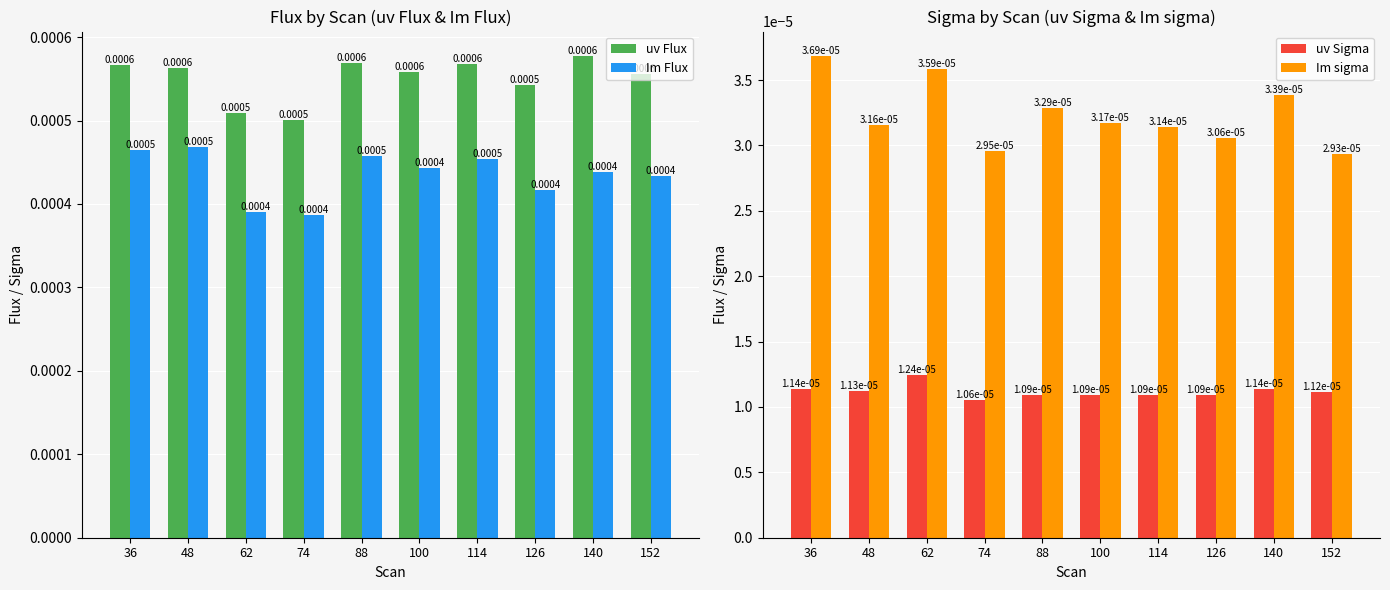

Which category has the lowest value in the uv Sigma series?

74